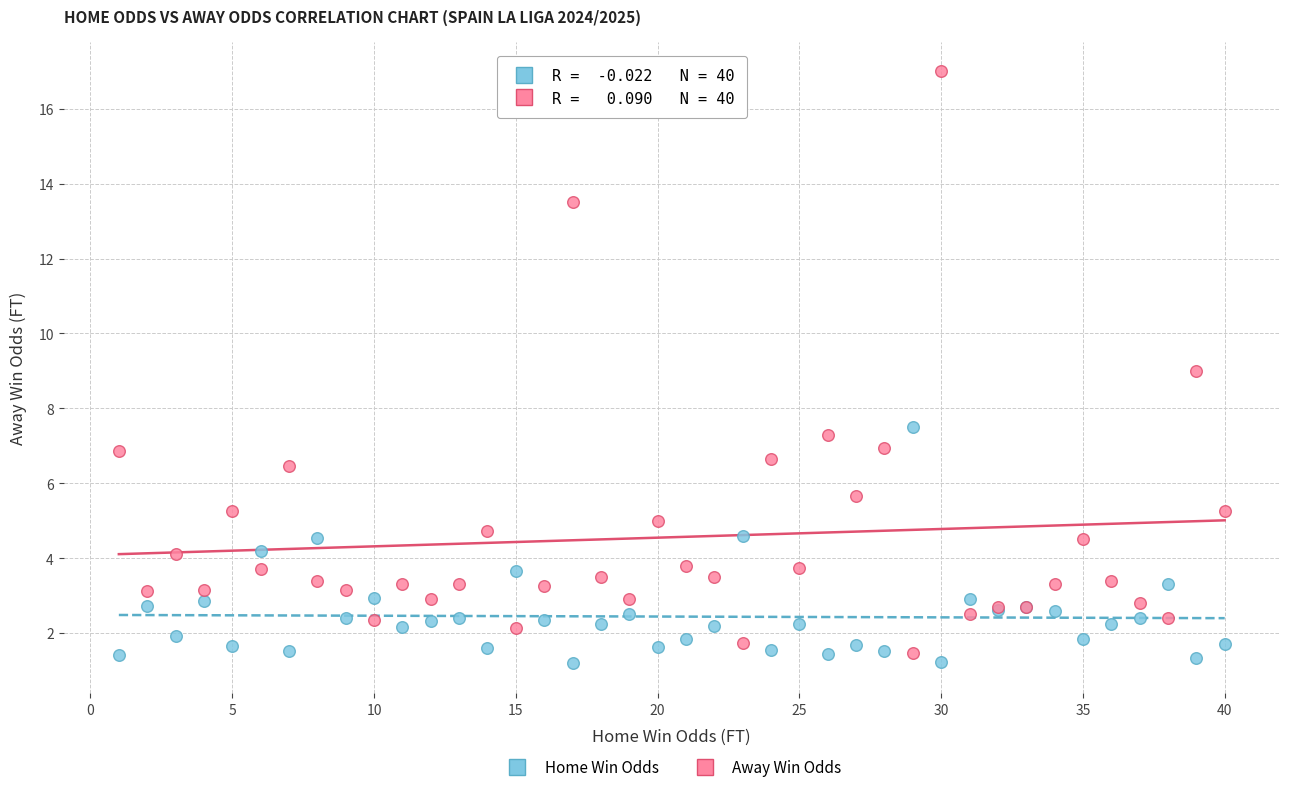

Which series reaches the maximum Y coordinate?

Away Win Odds